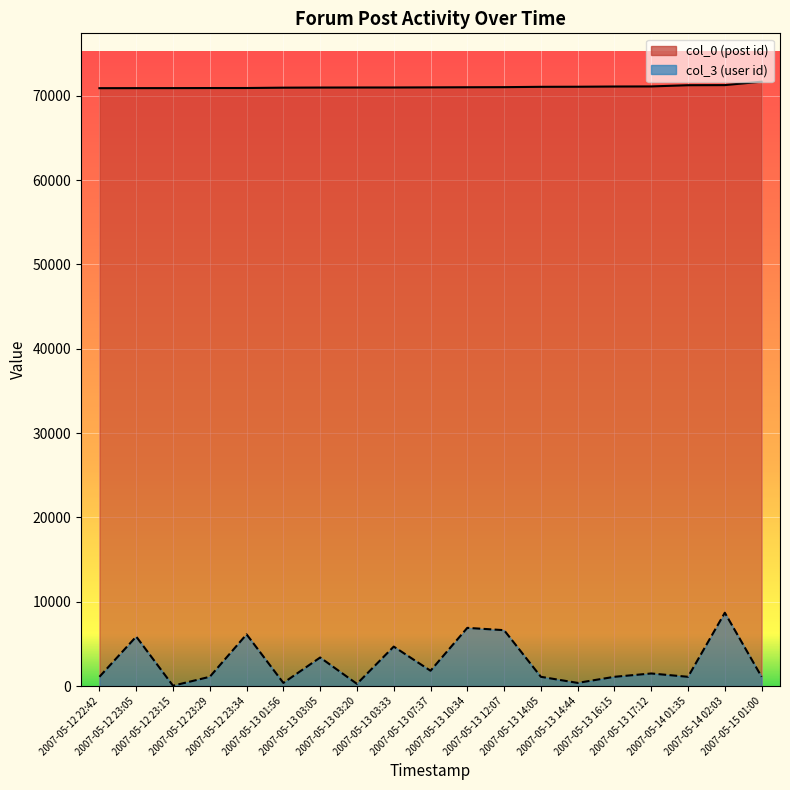

The value of col_3 at 2007-05-12 23:05 is 8613. True or false?

False